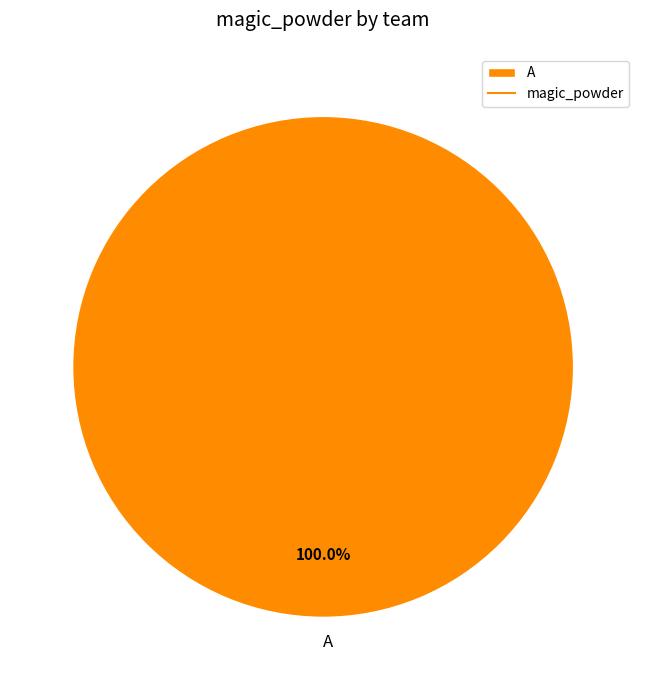

Count the number of slices in the pie.

1